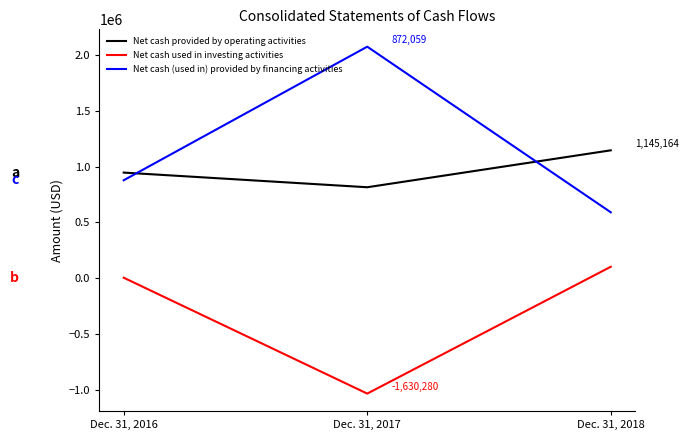

Which series has the largest total across all categories?

Net cash (used in) provided by financing activities